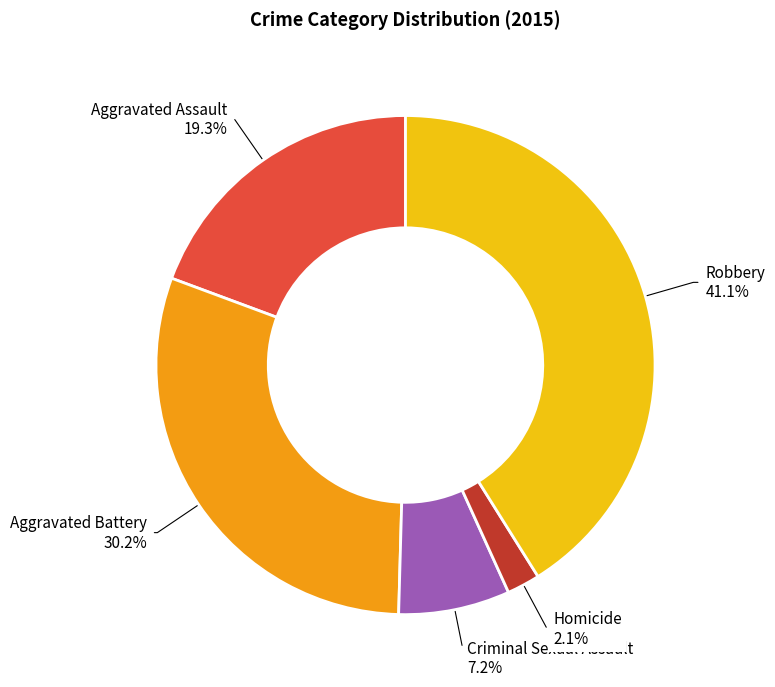

Is Homicide the majority of the pie?

No